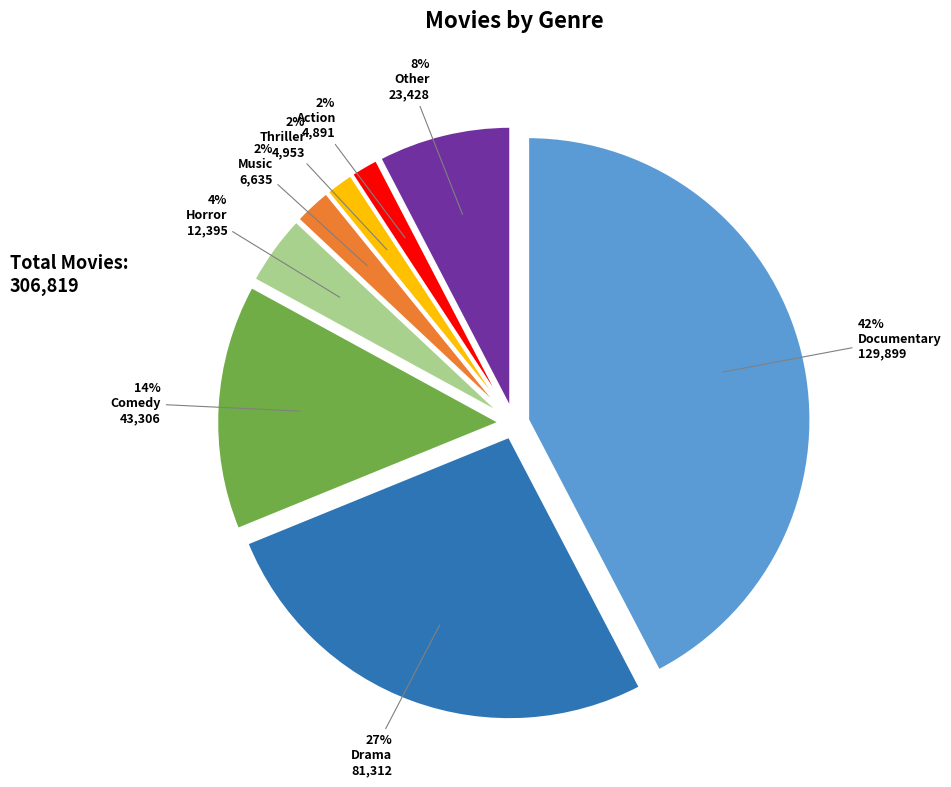

To the nearest percent, what is the average slice percentage?

12%